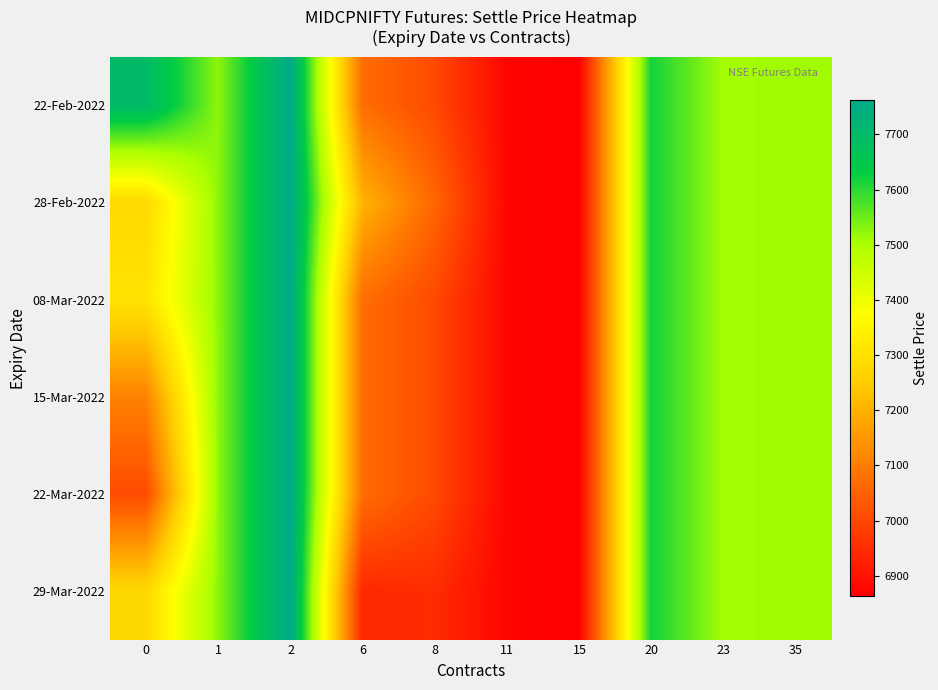

Reading left to right, list all the values displayed in this chart.

22-Feb-2022: 0=7700.0	1=7525.1	2=7761.6	6=7072.9	8=7003.4	11=6875.1	15=6863.7	20=7617.6	23=7506.6	35=7511.9
28-Feb-2022: 0=7280.9	1=7525.1	2=7761.6	6=7203.4	8=7058.0	11=6875.1	15=6863.7	20=7617.6	23=7506.6	35=7511.9
08-Mar-2022: 0=7307.1	1=7525.1	2=7761.6	6=7072.9	8=7003.4	11=6875.1	15=6863.7	20=7617.6	23=7506.6	35=7511.9
15-Mar-2022: 0=7111.2	1=7525.1	2=7761.6	6=7072.9	8=7003.4	11=6875.1	15=6863.7	20=7617.6	23=7506.6	35=7511.9
22-Mar-2022: 0=7005.4	1=7525.1	2=7761.6	6=7072.9	8=7003.4	11=6875.1	15=6863.7	20=7617.6	23=7506.6	35=7511.9
29-Mar-2022: 0=7280.9	1=7525.1	2=7761.6	6=6942.3	8=6948.9	11=6875.1	15=6863.7	20=7617.6	23=7506.6	35=7511.9